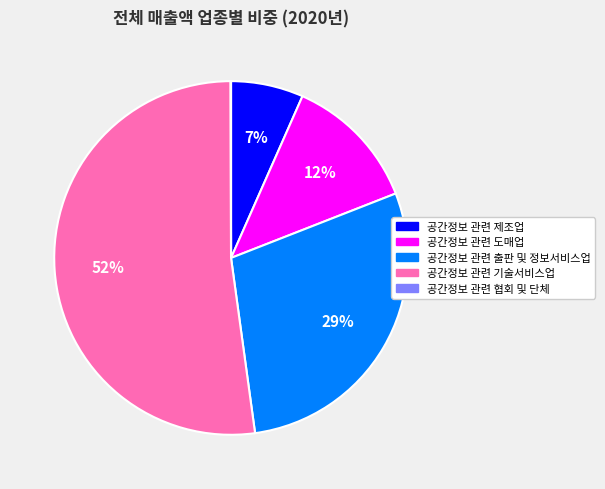

Do 공간정보 관련 출판 및 정보서비스업 and 공간정보 관련 기술서비스업 together represent more than half of the pie?

Yes